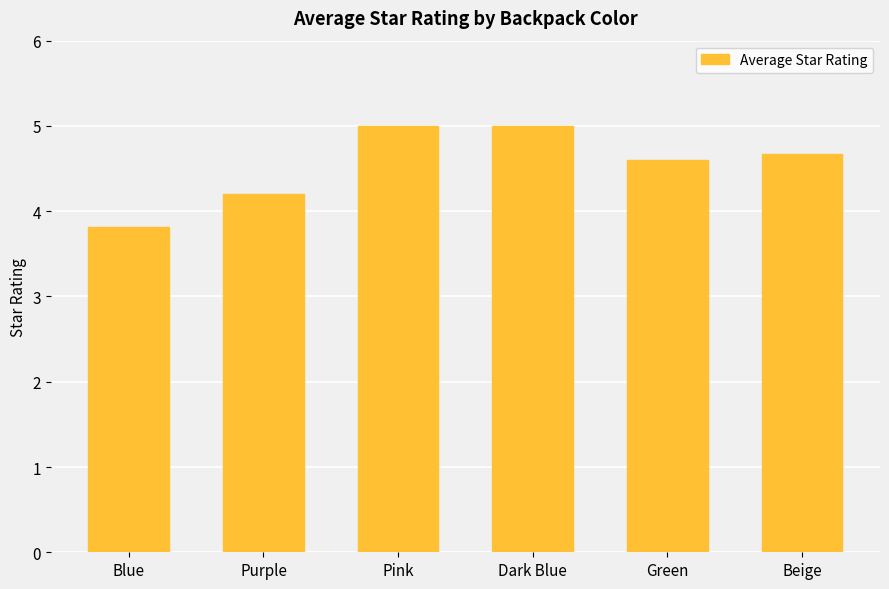

What is the approximate value at Beige?

4.7